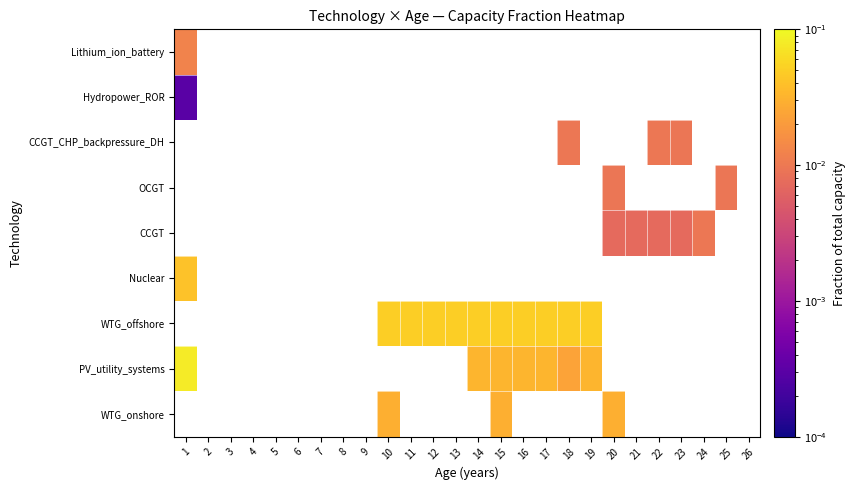

What is the greatest value displayed?

0.1